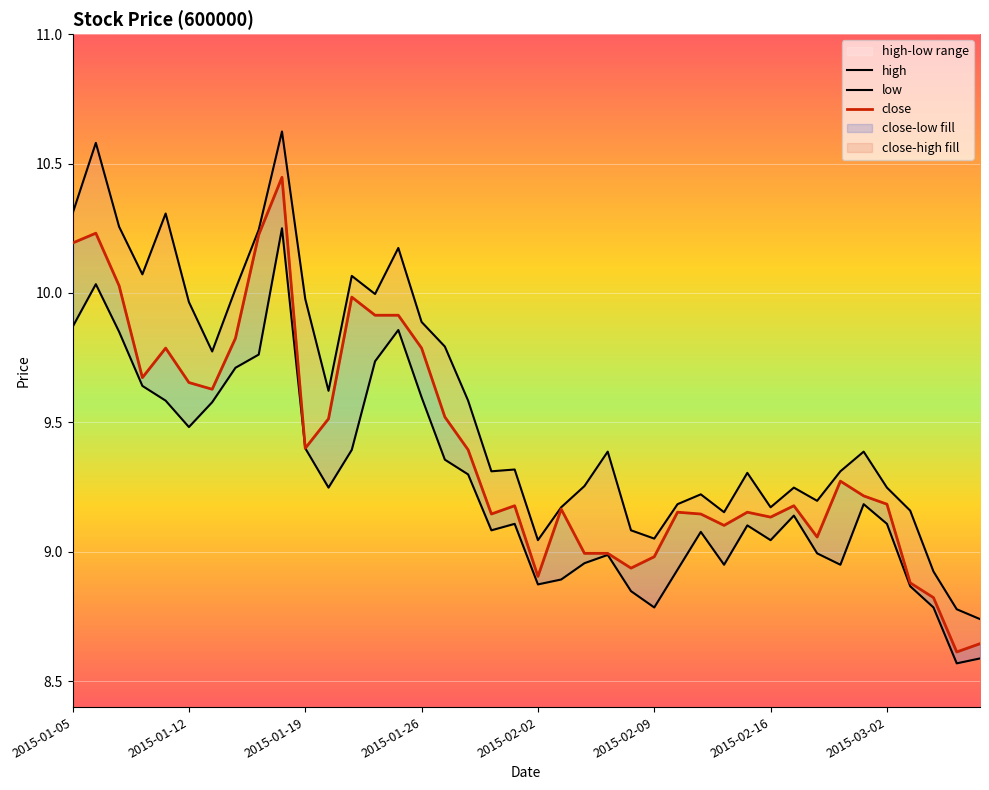

Is it true that high equals 3.6 at 2015-02-17?

False